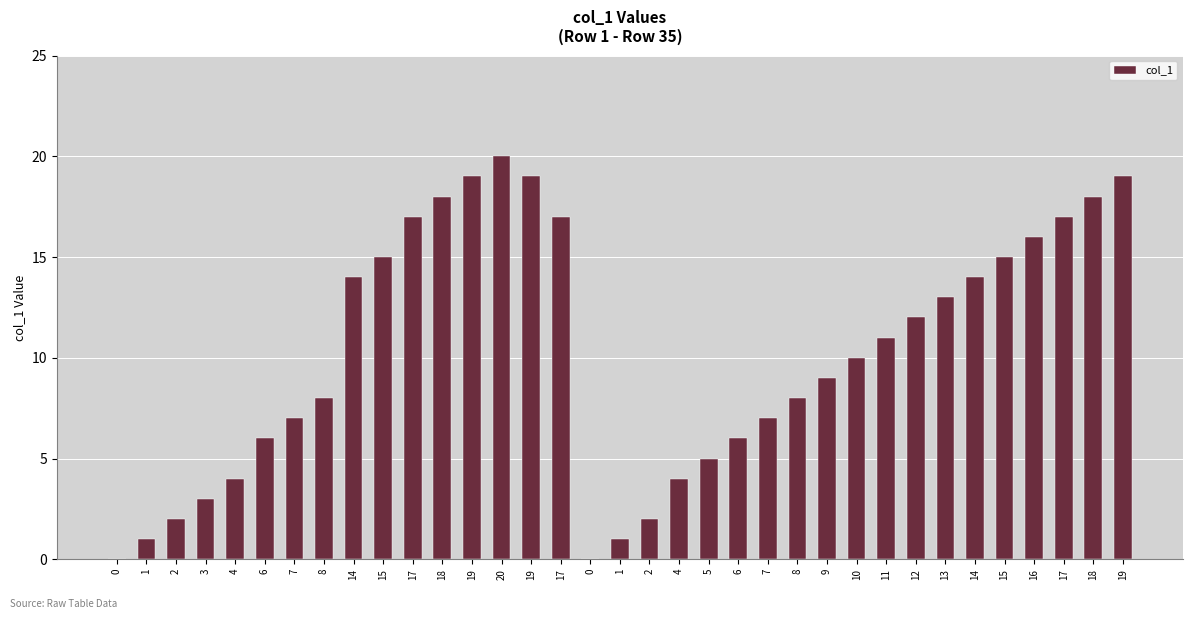

Reading left to right, list all the values displayed in this chart.

0=0	1=1	2=2	3=3	4=4	6=6	7=7	8=8	14=14	15=15	17=17	18=18	19=19	20=20	19=19	17=17	0=0	1=1	2=2	4=4	5=5	6=6	7=7	8=8	9=9	10=10	11=11	12=12	13=13	14=14	15=15	16=16	17=17	18=18	19=19